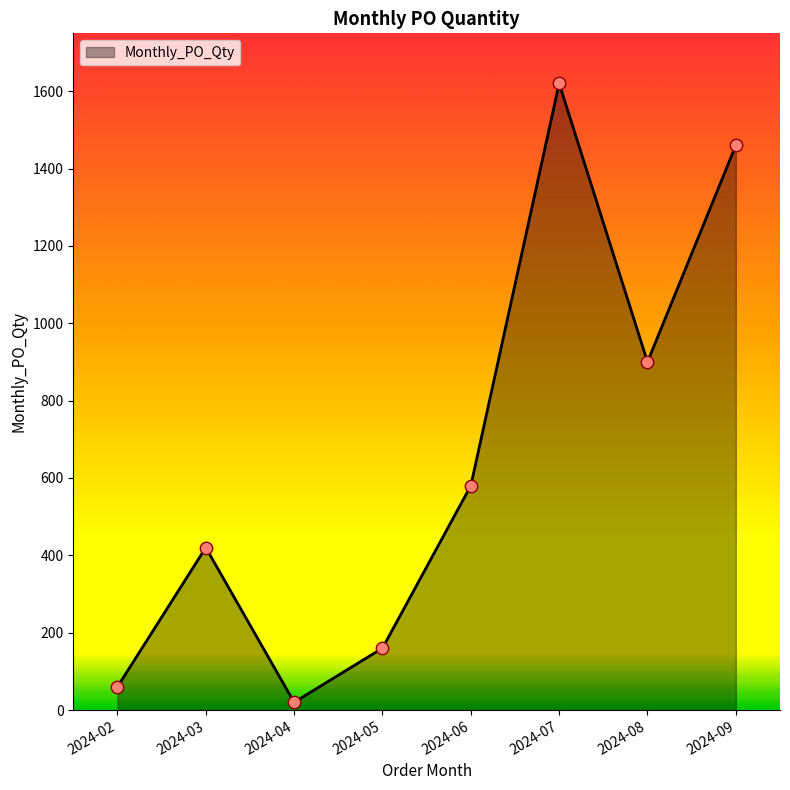

Between 2024-04 and 2024-05, which is larger?

2024-05